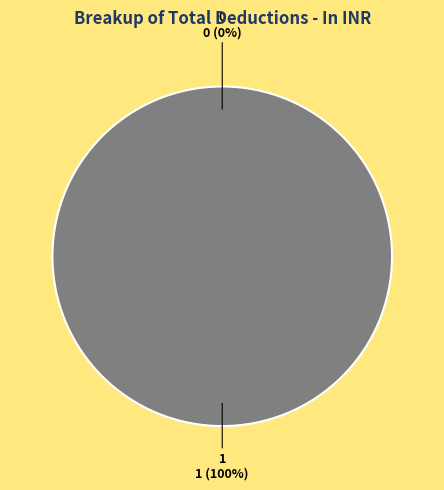

Does 1 account for over 50% of the chart?

Yes